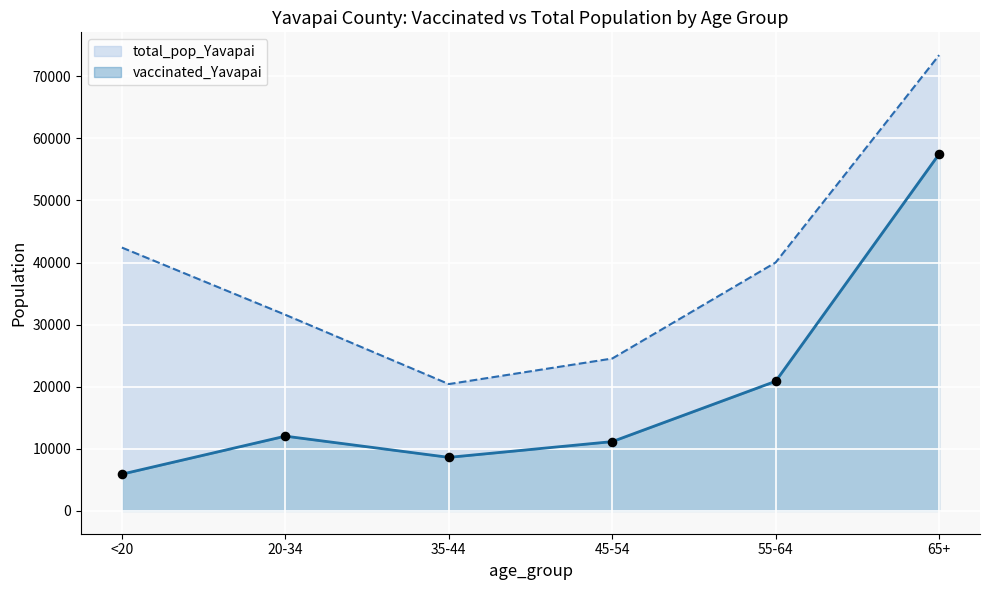

What is the total value across all series at 35-44?

29055